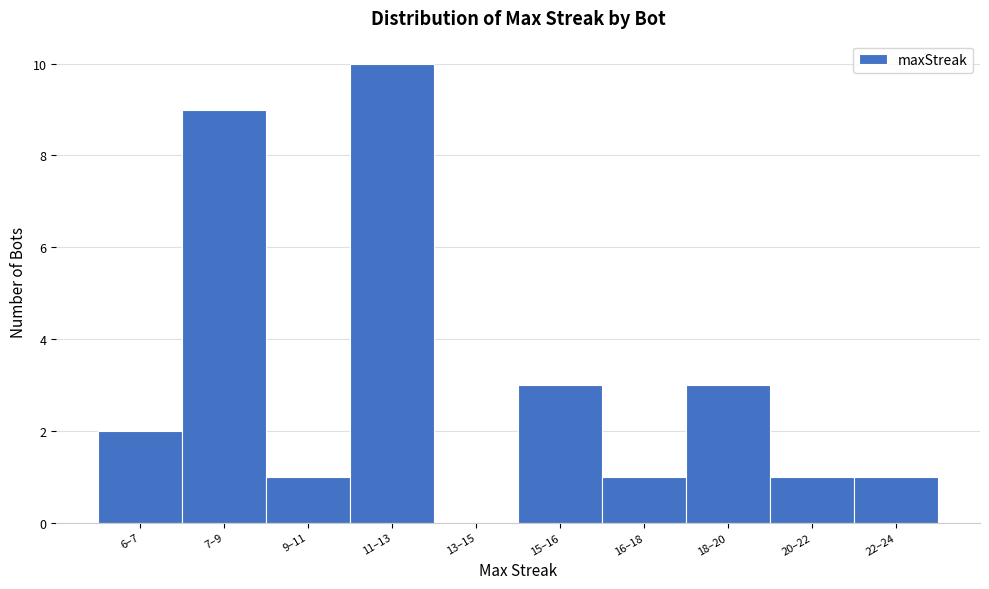

Reading left to right, list all the values displayed in this chart.

6–7=2	7–9=9	9–11=1	11–13=10	13–15=0	15–16=3	16–18=1	18–20=3	20–22=1	22–24=1